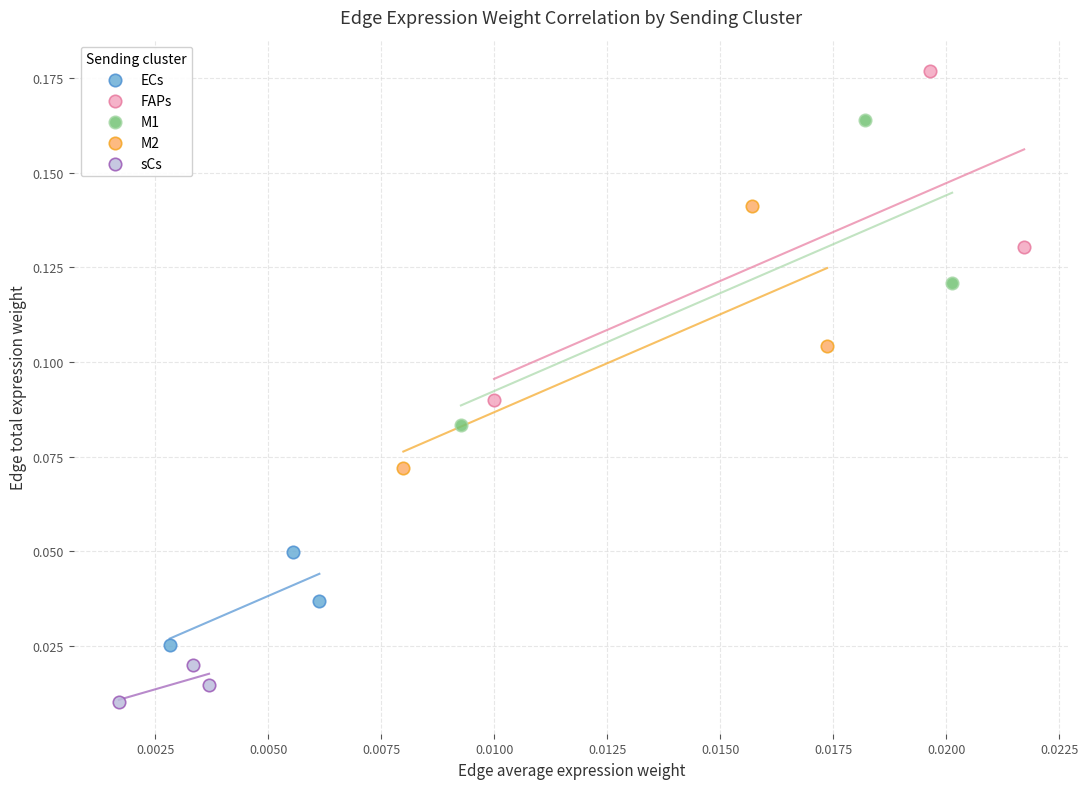

What are all the series names shown in the legend?

ECs, FAPs, M1, M2, sCs